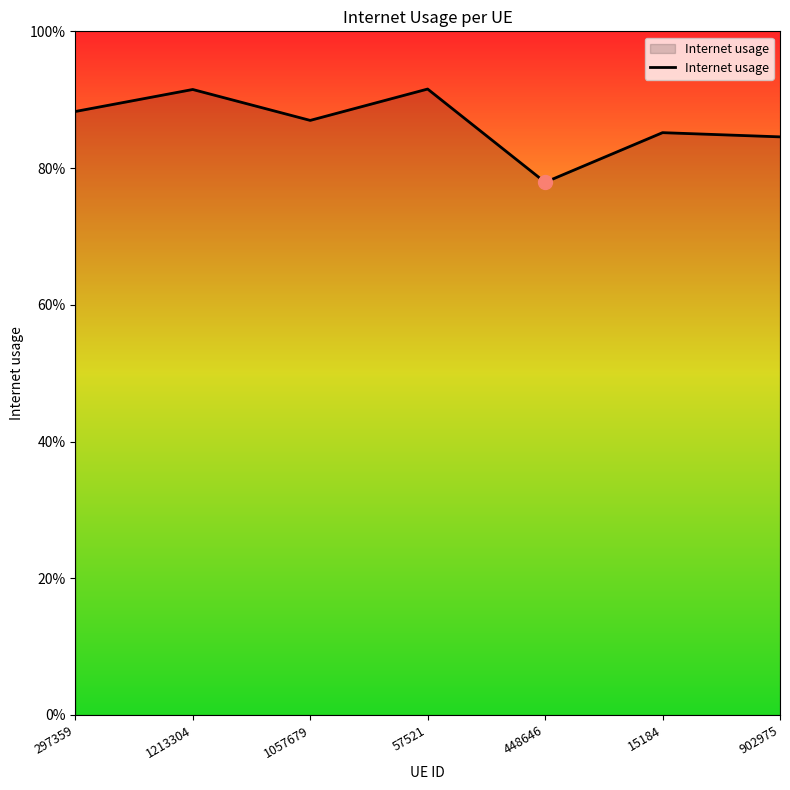

What is the maximum value shown in the chart?

0.9